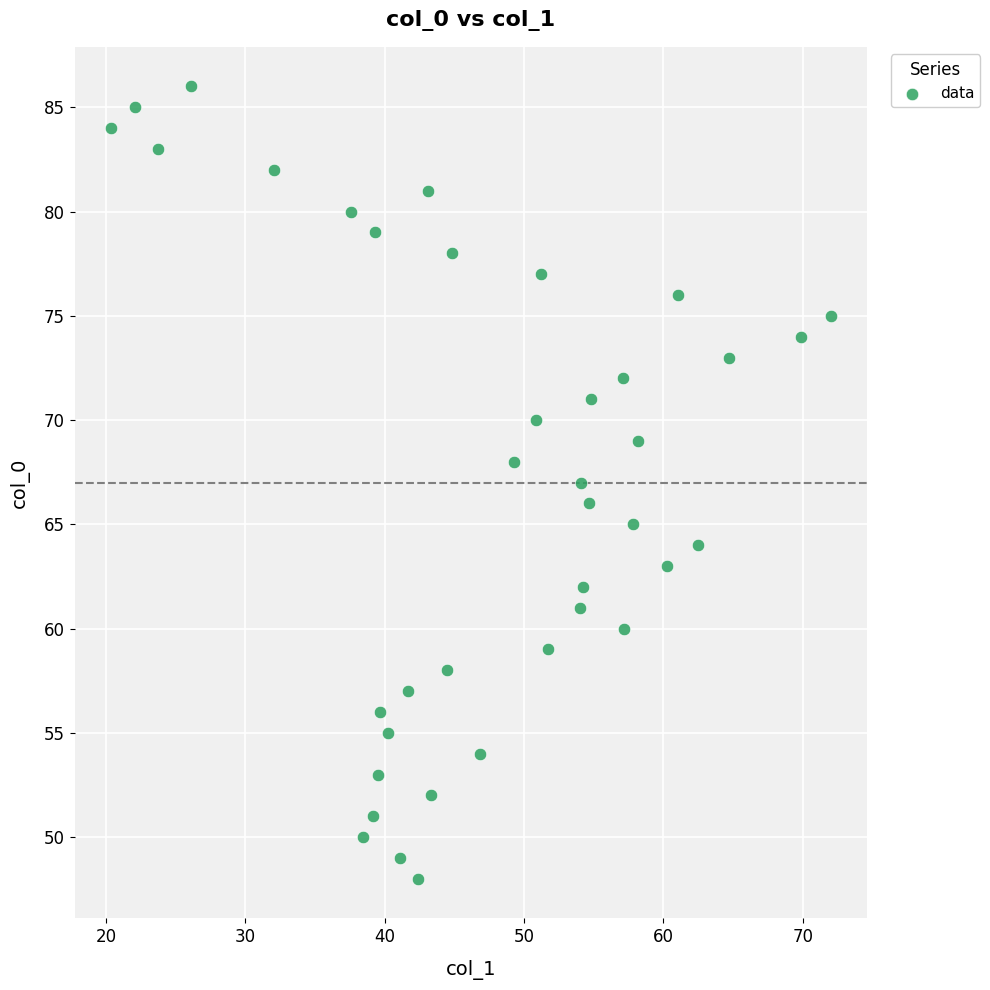

What is the range of Y values (max minus min)?

38